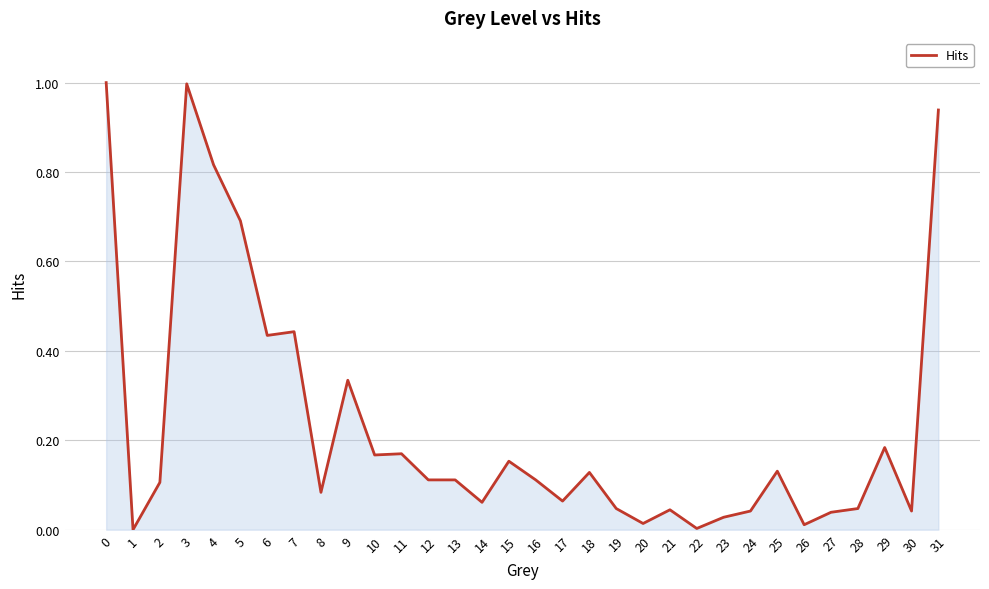

What is the sum of all values?

7.6